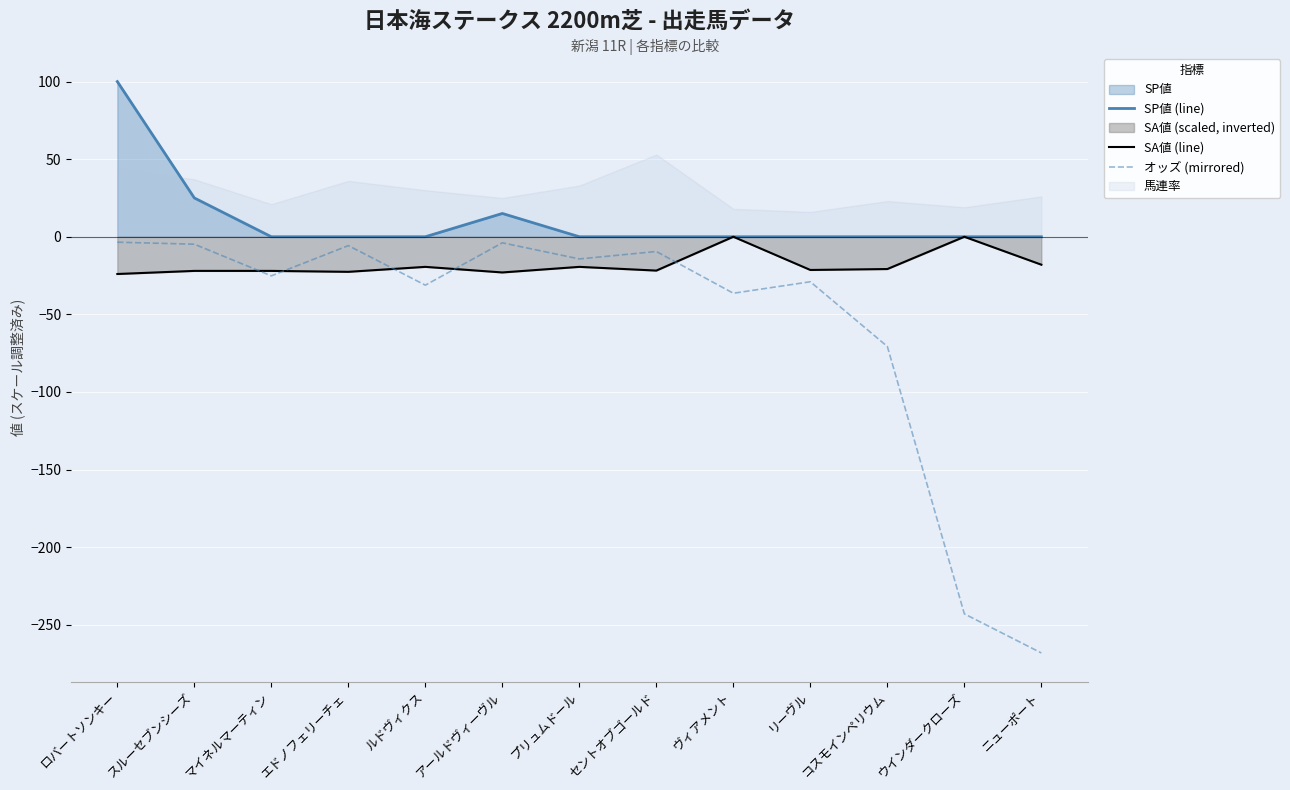

What is the value of the オッズ (mirrored) point at the 11th from the left?

-70.7